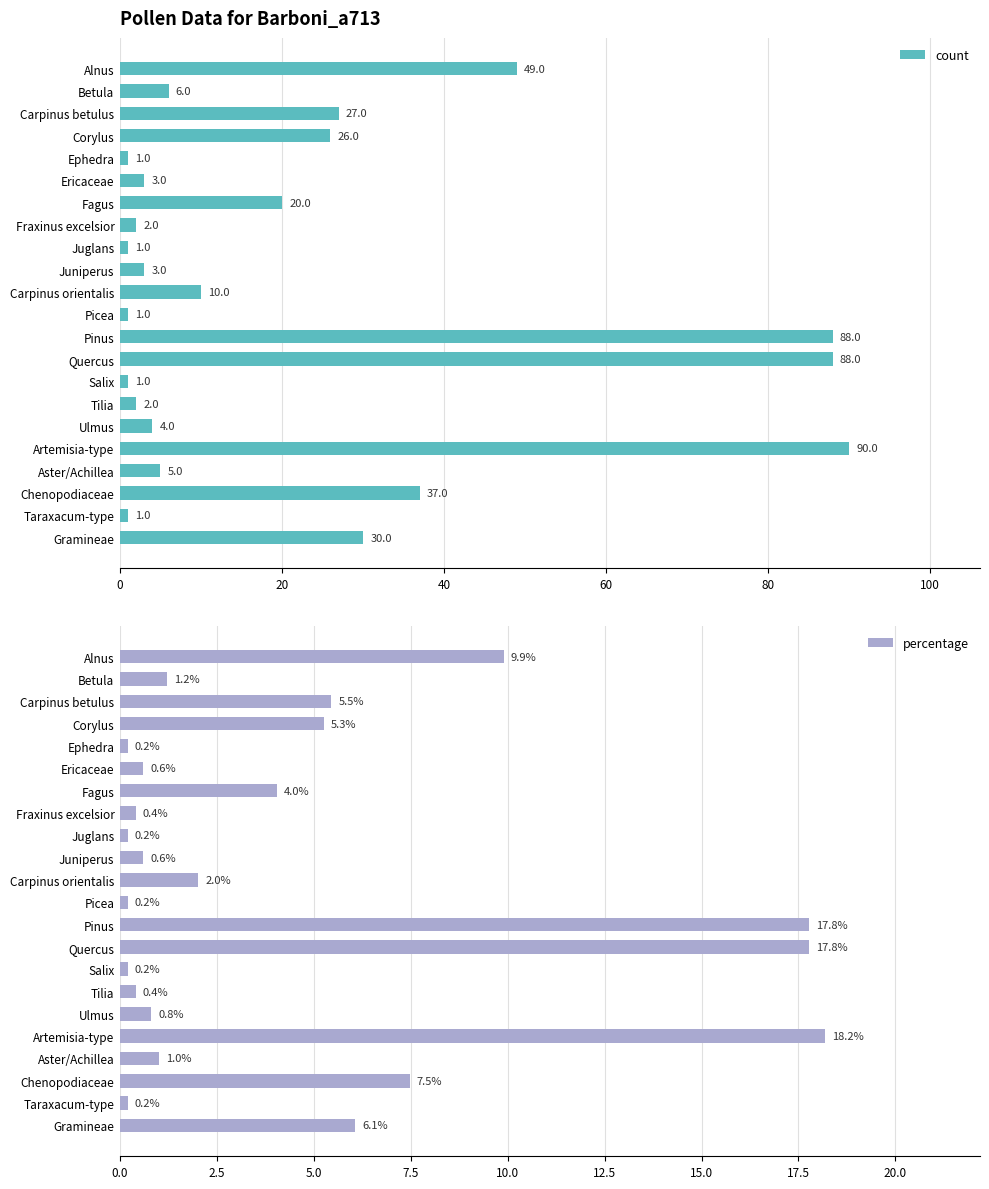

What is the sum of the percentage values at 12 and 13?

35.6